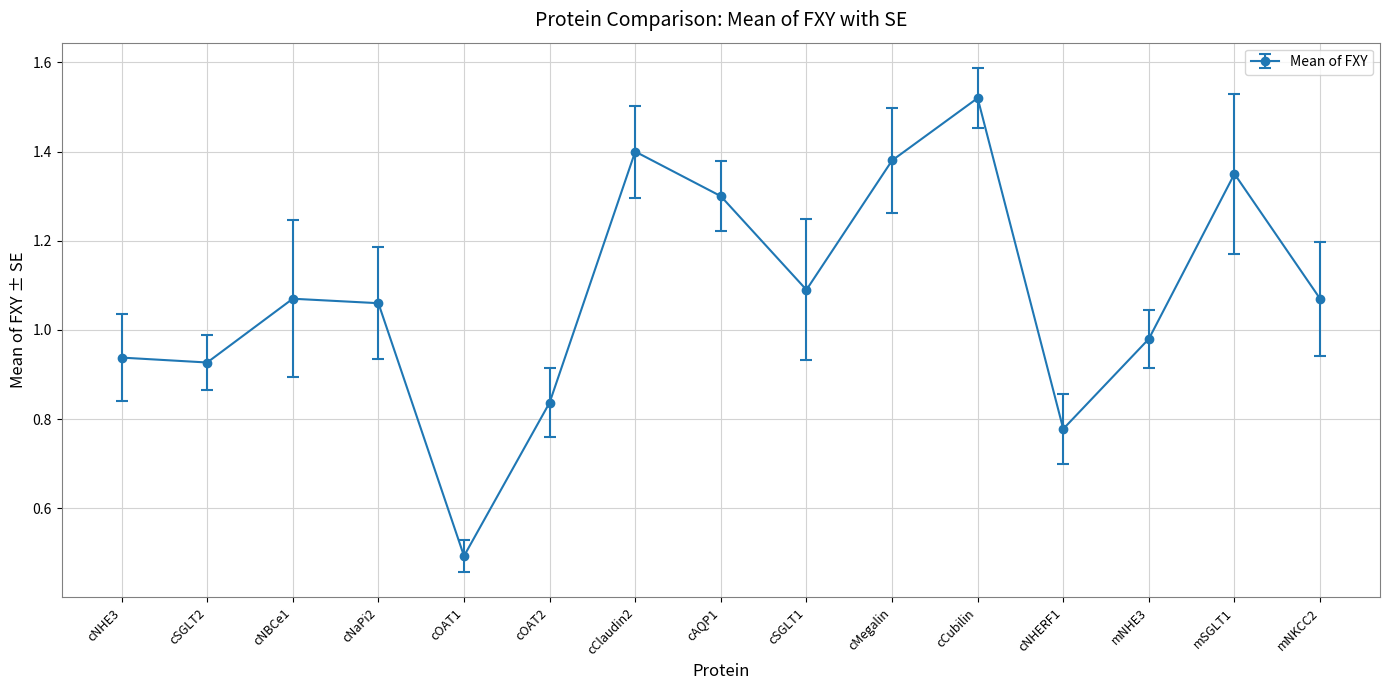

What is the sum of all values?

16.2